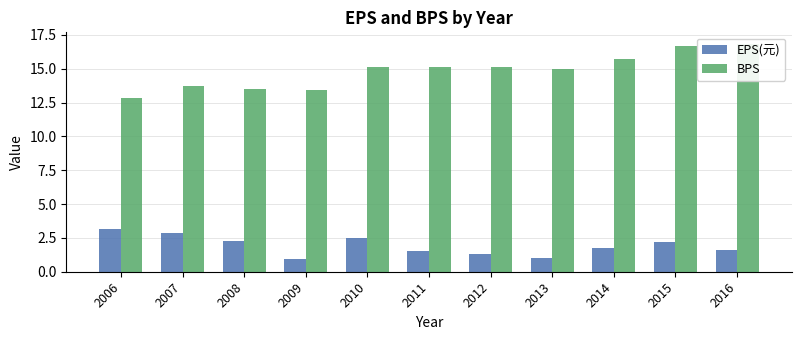

Rank the series by their average value, from highest to lowest.

BPS, EPS(元)